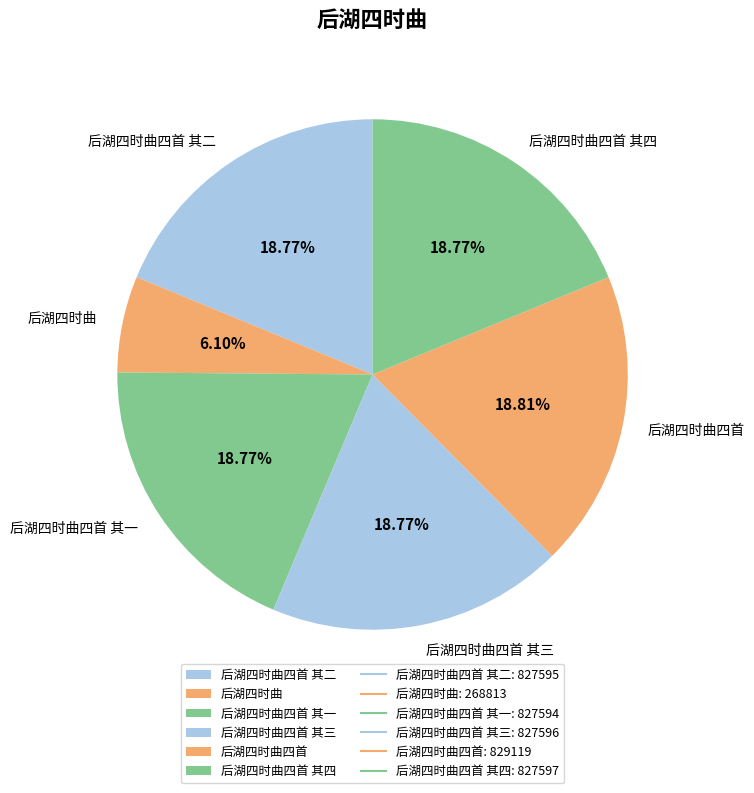

Does 后湖四时曲 account for over 50% of the chart?

No